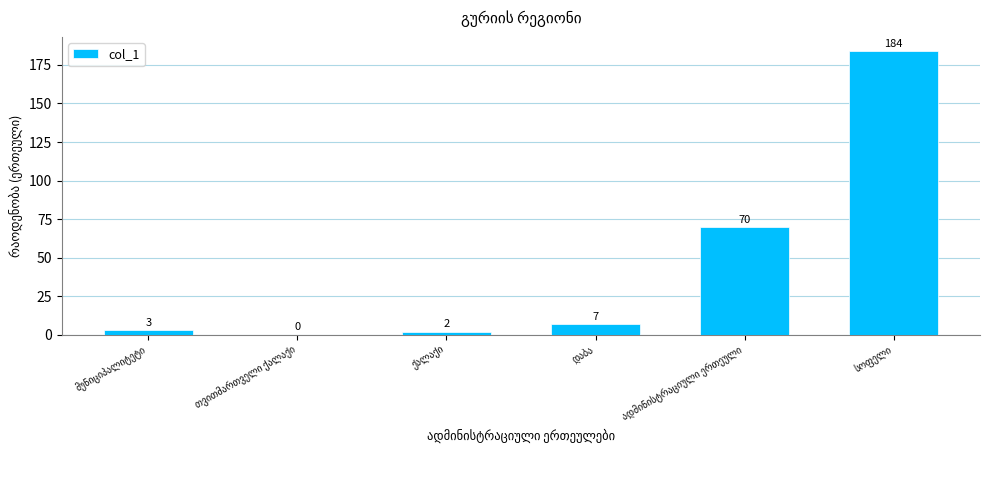

Reading left to right, transcribe all the data shown in this chart.

3	0	2	7	70	184